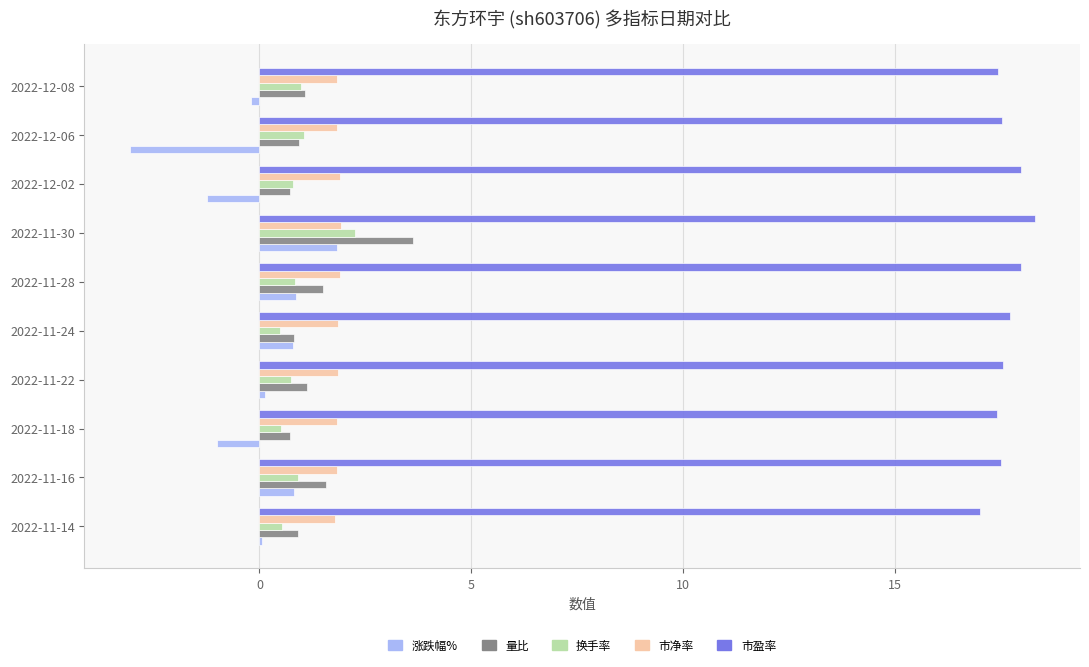

Is it true that 市盈率 equals 17.5 at 2022-11-16?

True